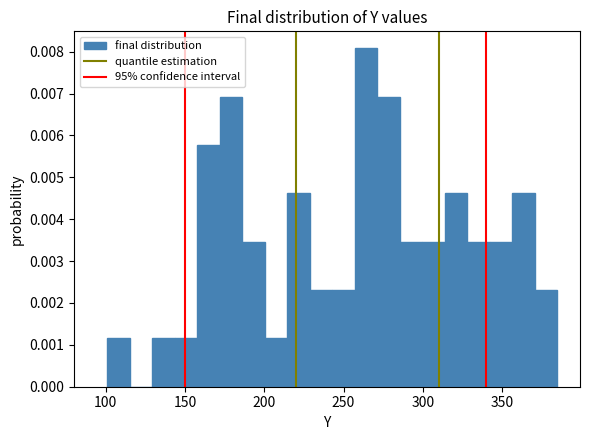

Around what value on the x-axis is the tallest bar? Give the approximate position of its centre, as read against the axis.

265